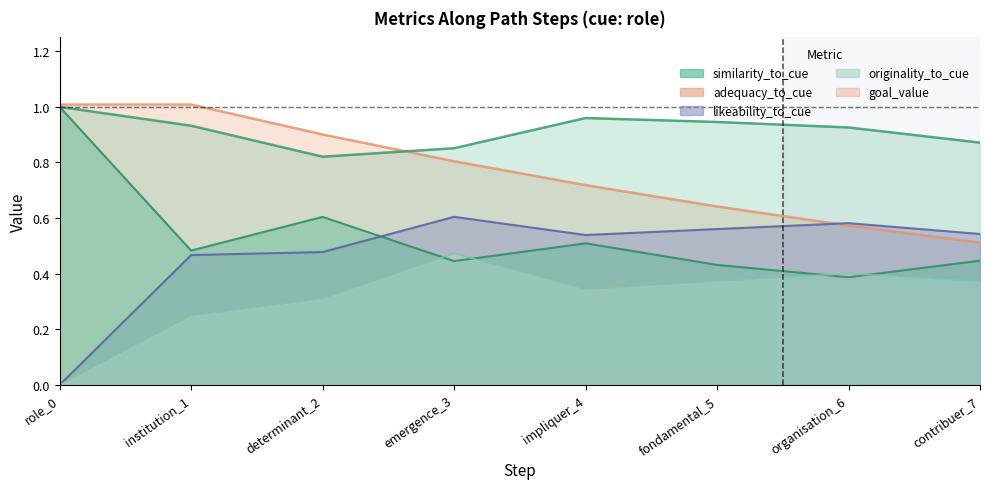

What is the sum of the similarity_to_cue values at fondamental_5 and impliquer_4?

0.9